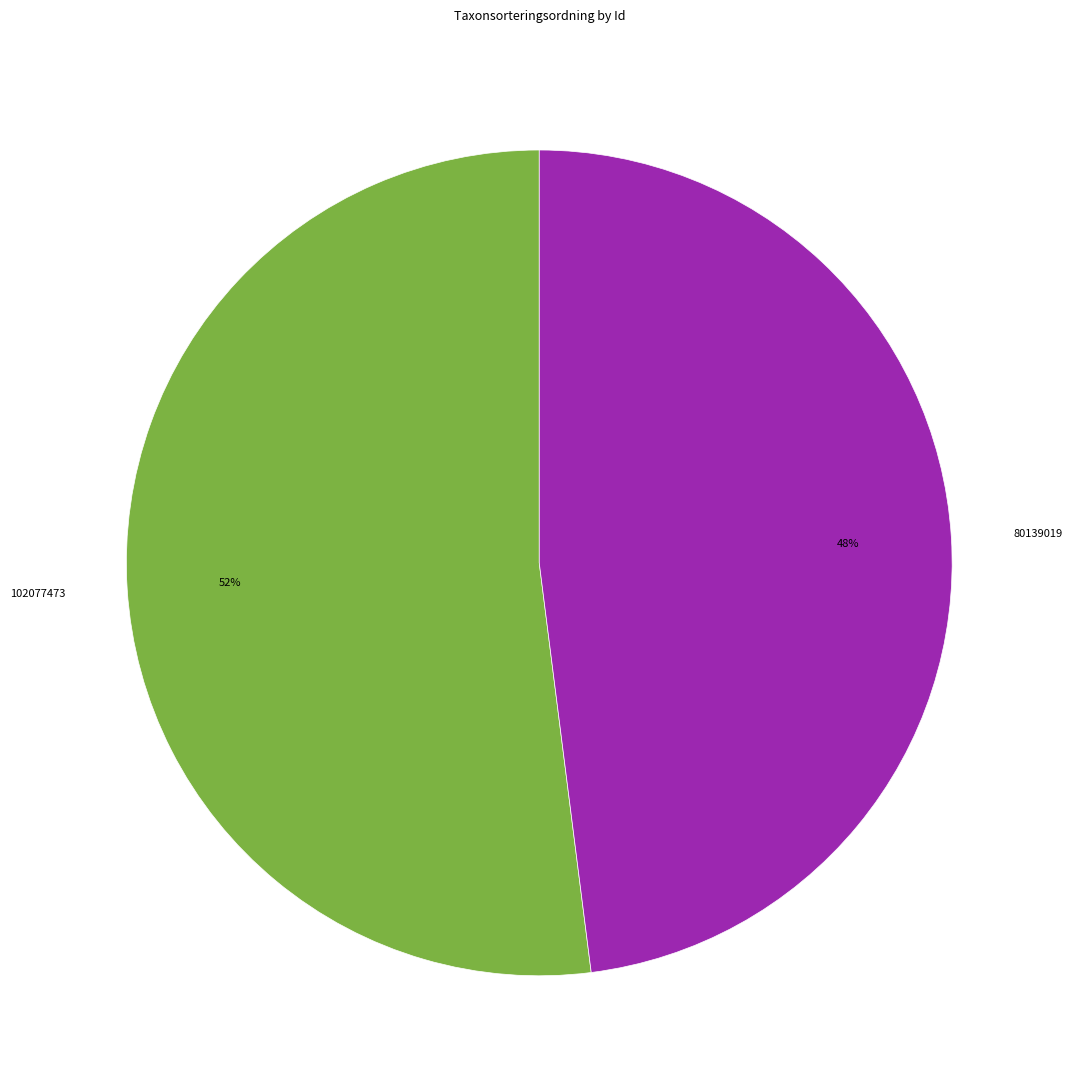

Which slice is the smallest?

80139019